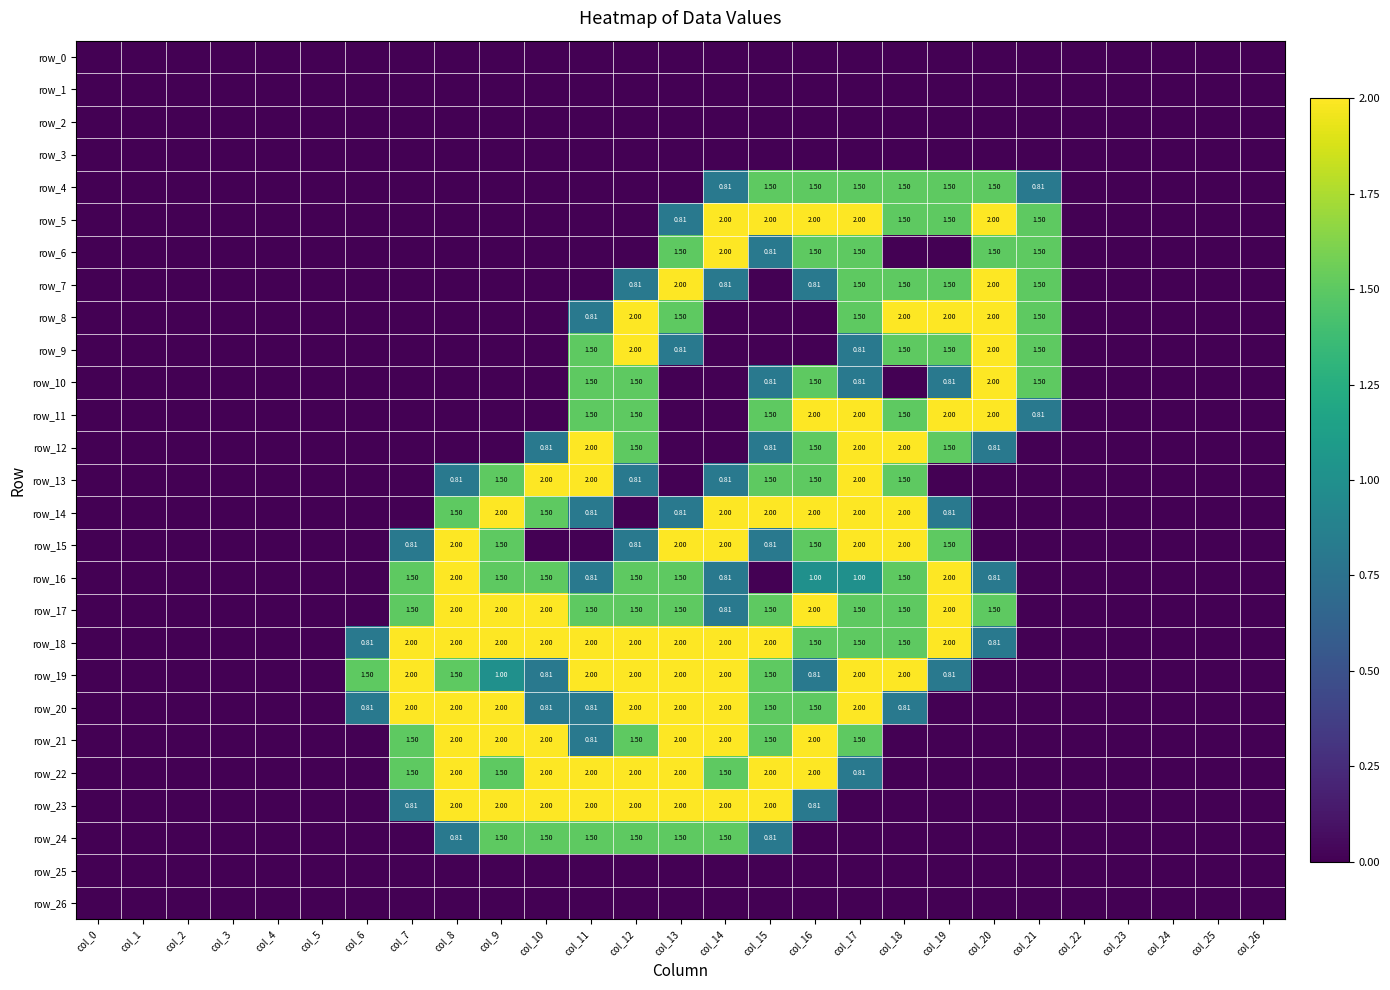

What is the greatest value displayed?

2.0